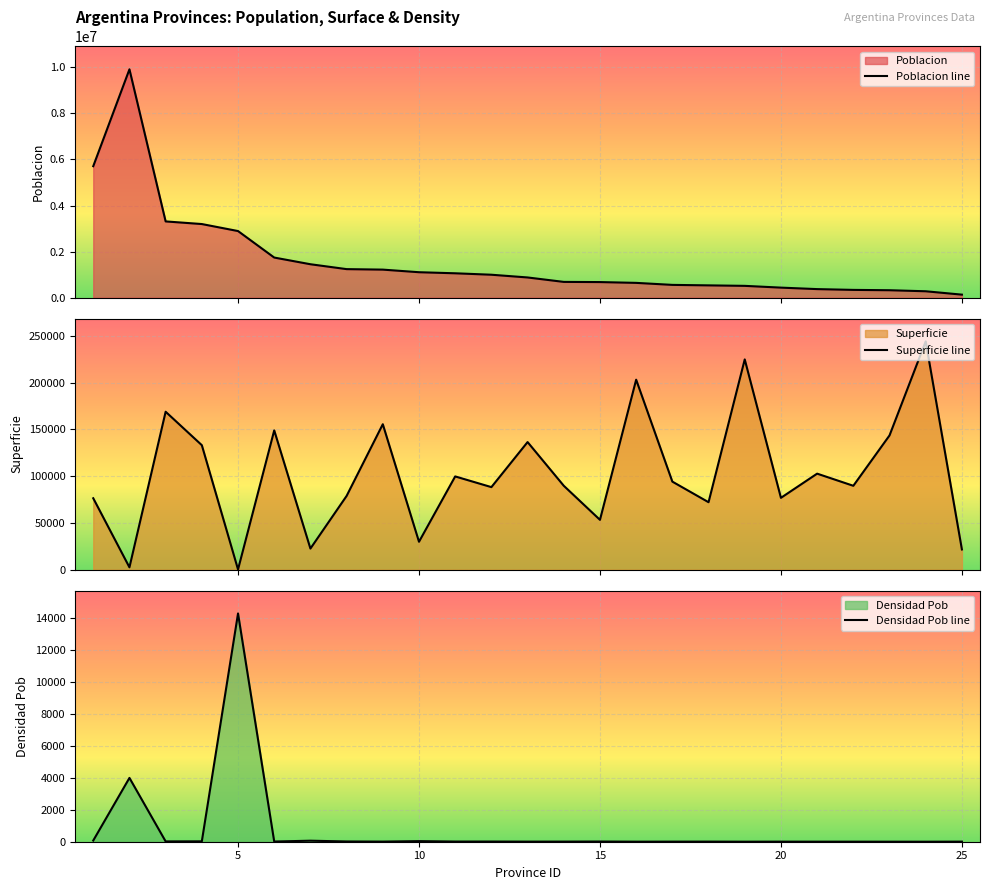

How many lines are shown in the chart?

3